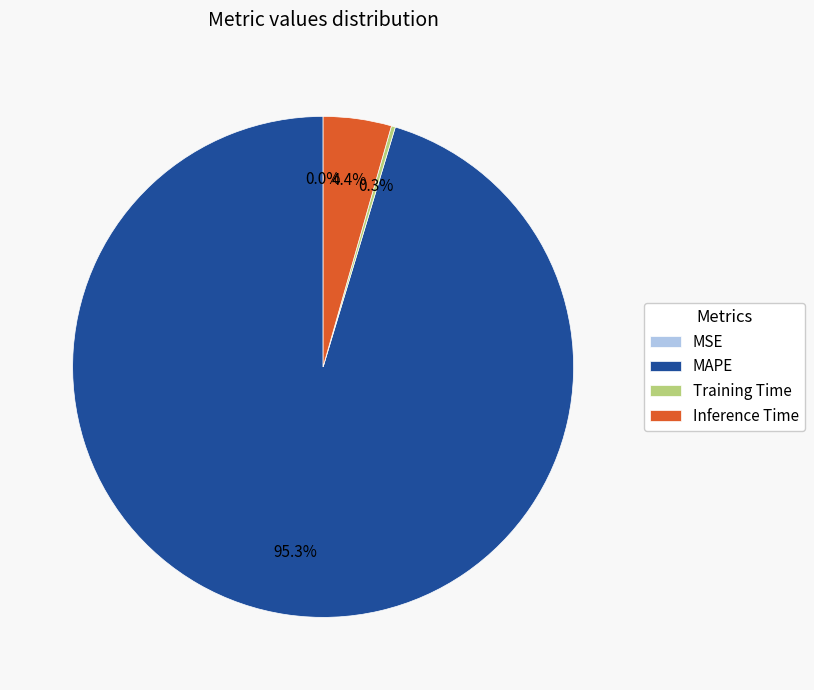

What is the largest slice in the pie chart?

MAPE